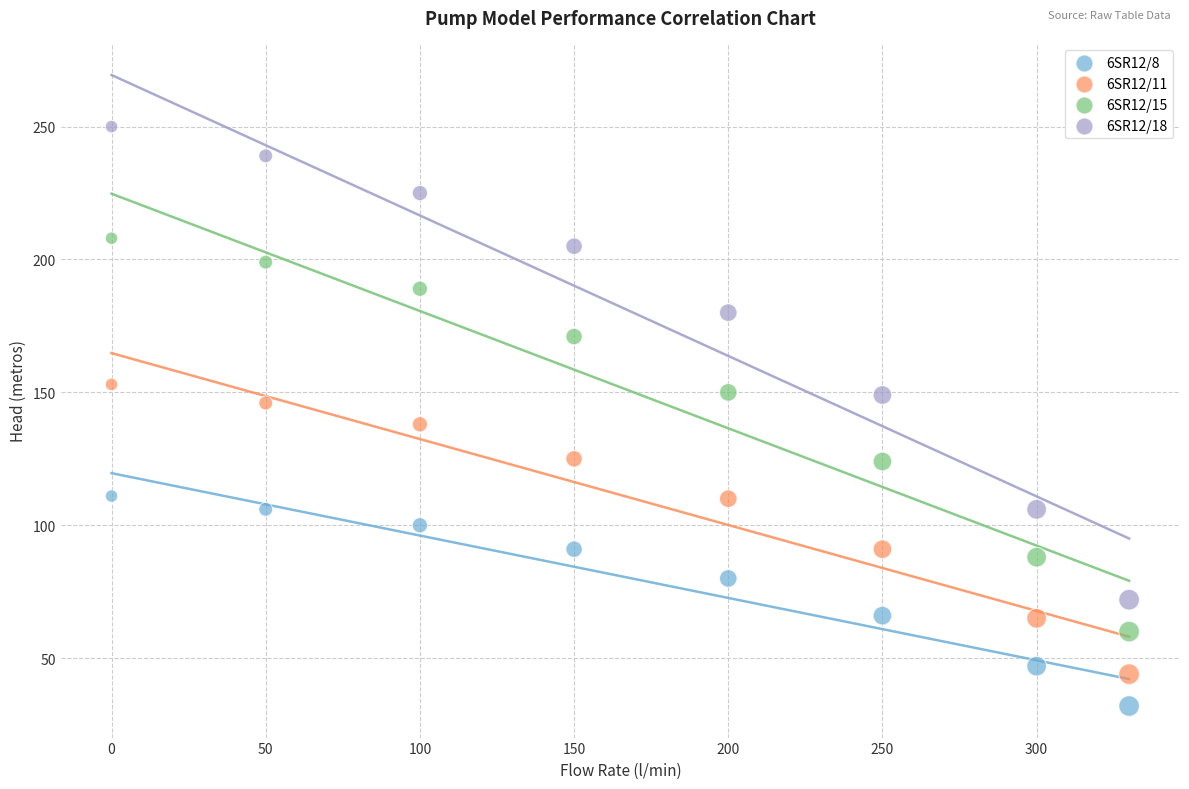

Across all data points, what is the range of Y values (max minus min)?

218